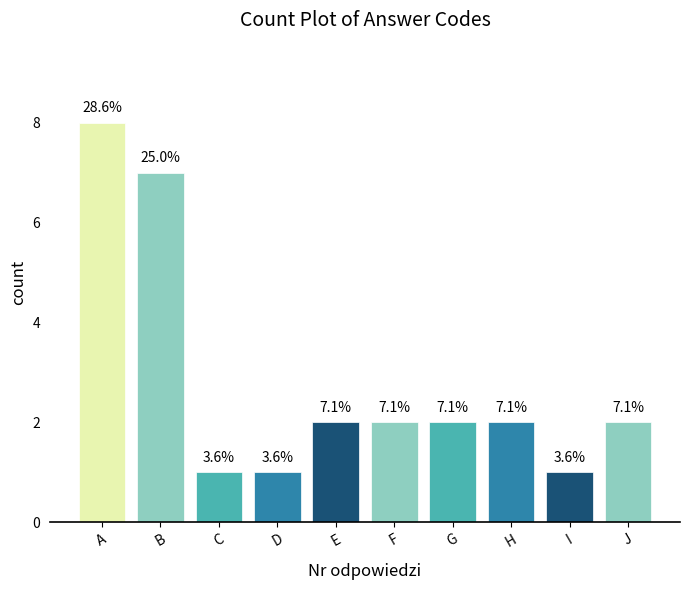

Are the bars horizontal?

No